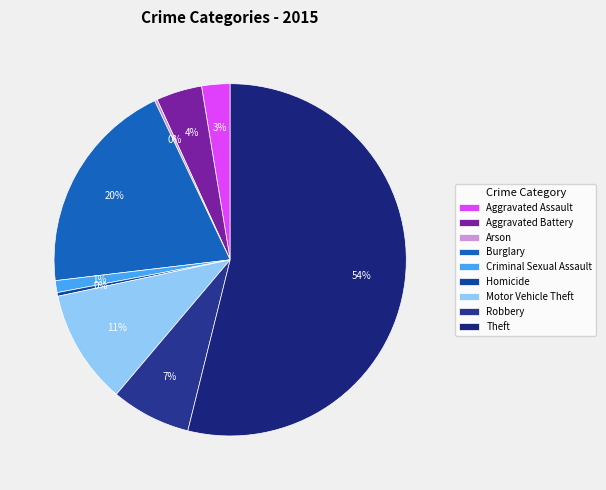

Does Theft represent more than half of the total?

Yes